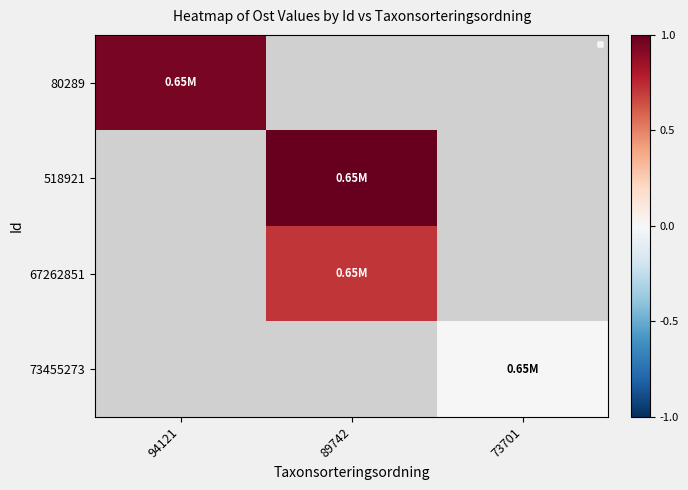

True or false: 80289 has a value of 1.0 at 94121.

True